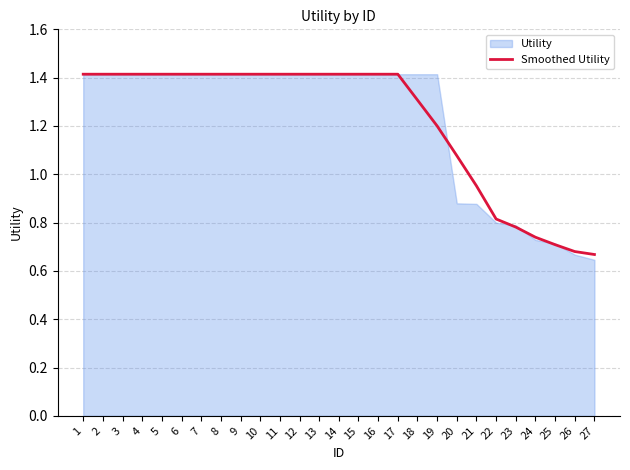

The value at 11 is 0.8. True or false?

False